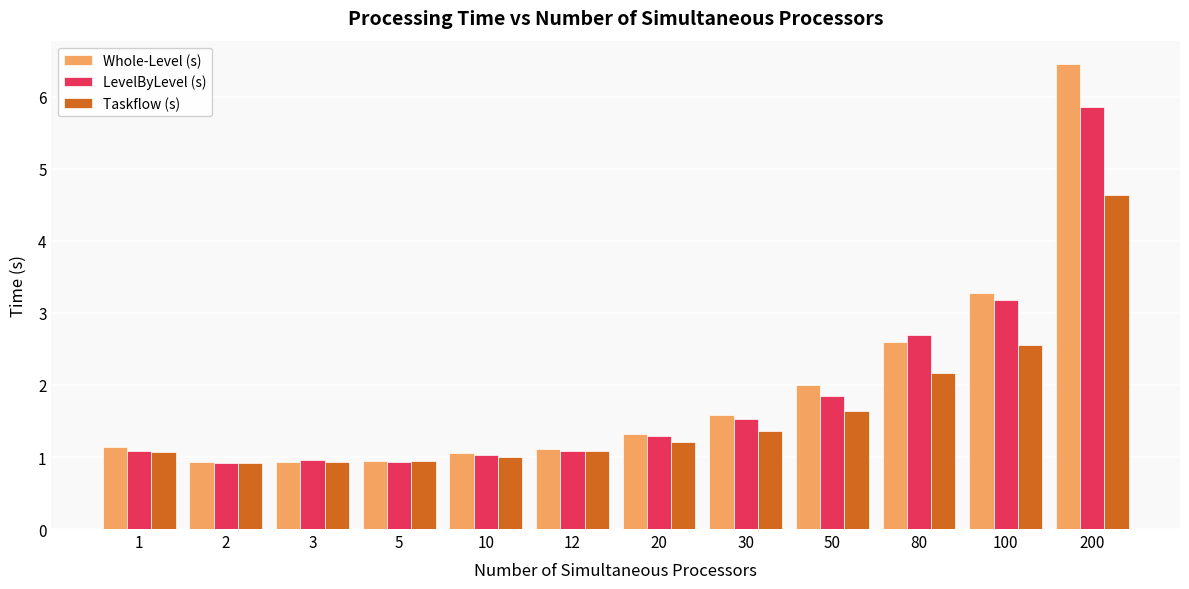

Is the value of Whole-Level (s) at 3 greater than the value of LevelByLevel (s) at 12?

No